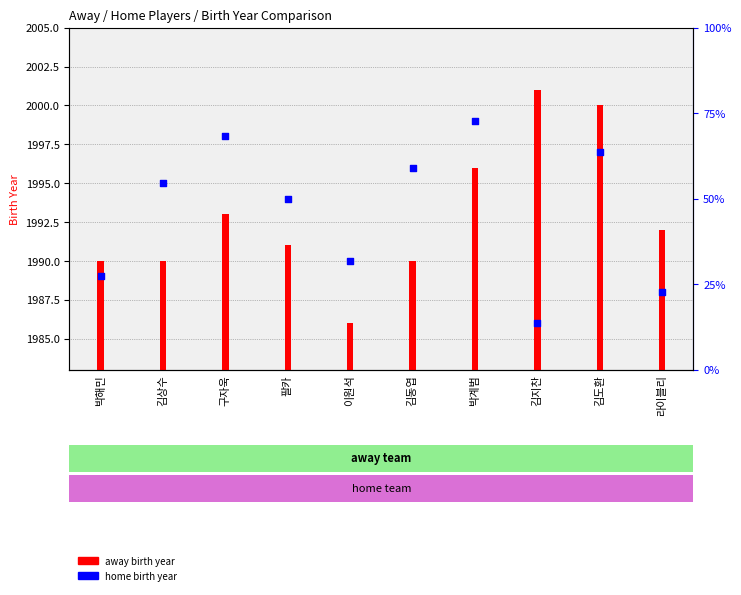

What are all the series names shown in the legend?

away birth year, home birth year